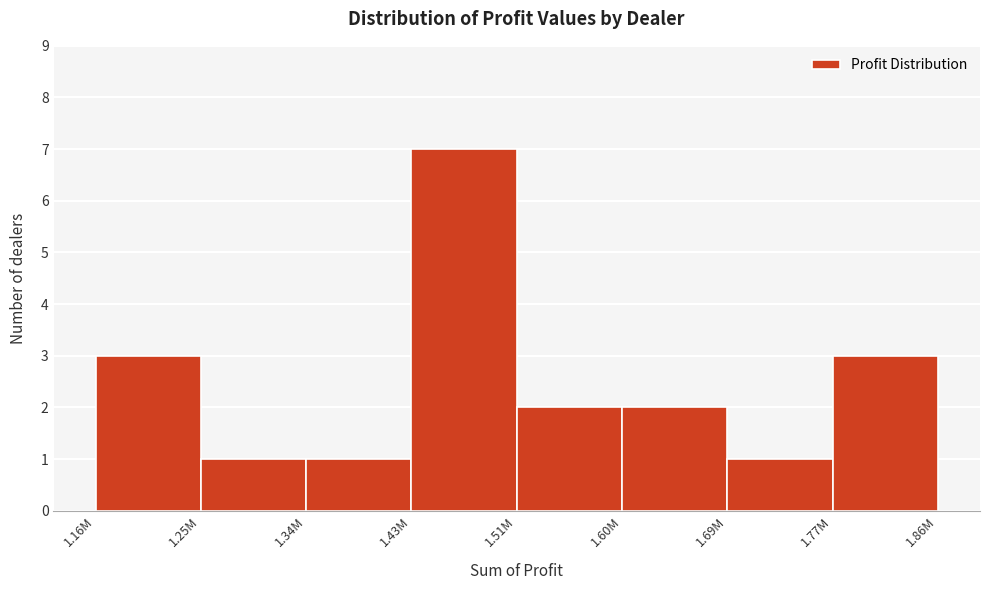

Reading left to right, extract all data points from this chart.

3	1	1	7	2	2	1	3